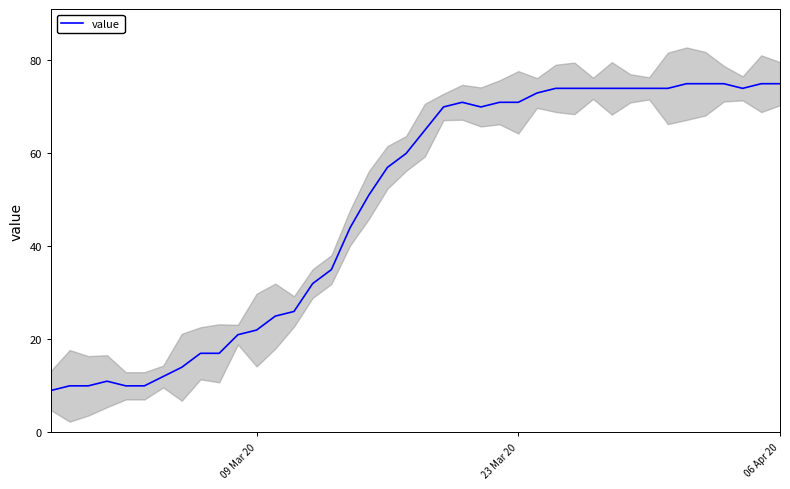

What is the highest value of the value series?

75